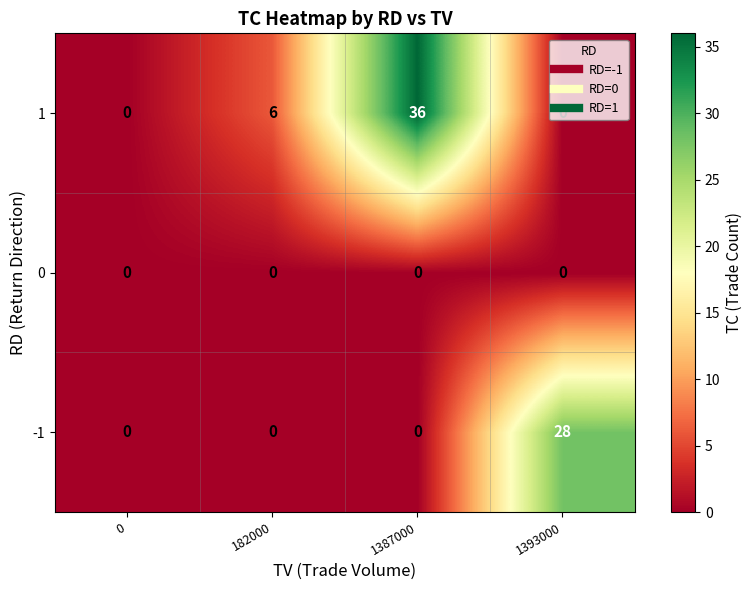

The 0 series shows 0 at 182000. True or false?

True